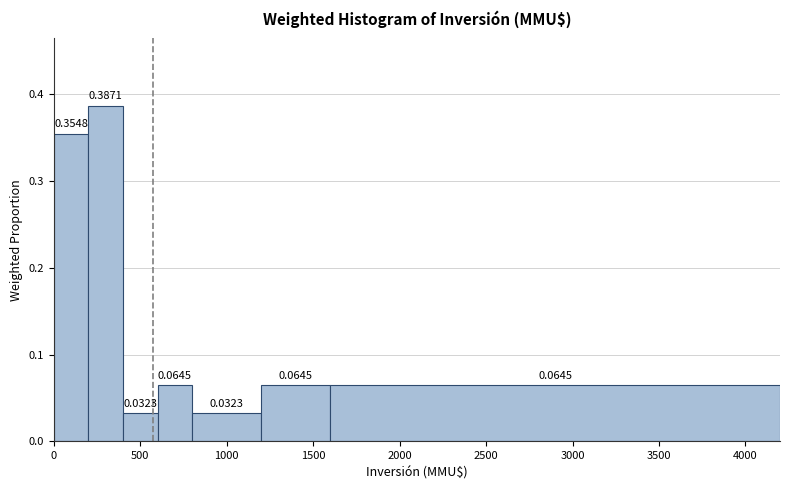

Reading left to right, list every bar in this chart as the range it spans on the x-axis followed by its height.

0 to 200: 0.3548
200 to 400: 0.3871
400 to 600: 0.0323
600 to 800: 0.0645
800 to 1200: 0.0323
1200 to 1600: 0.0645
1600 to 4200: 0.0645